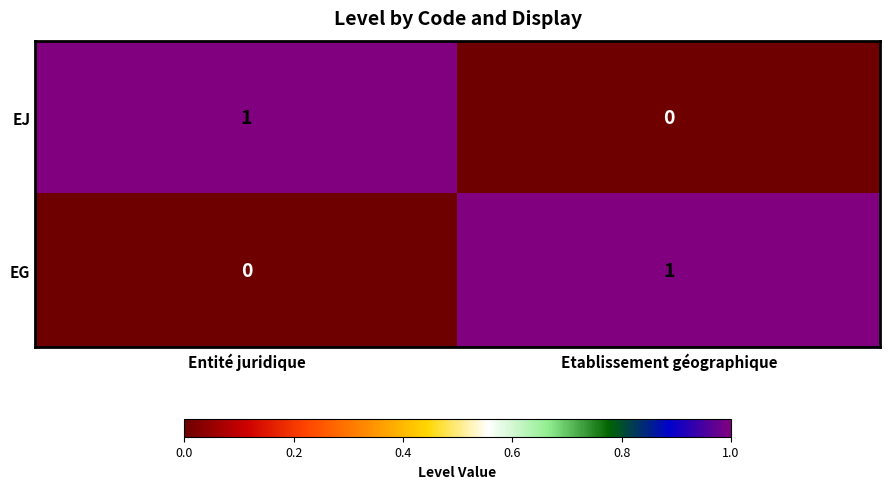

Rank the categories by EJ value from lowest to highest.

Etablissement géographique, Entité juridique